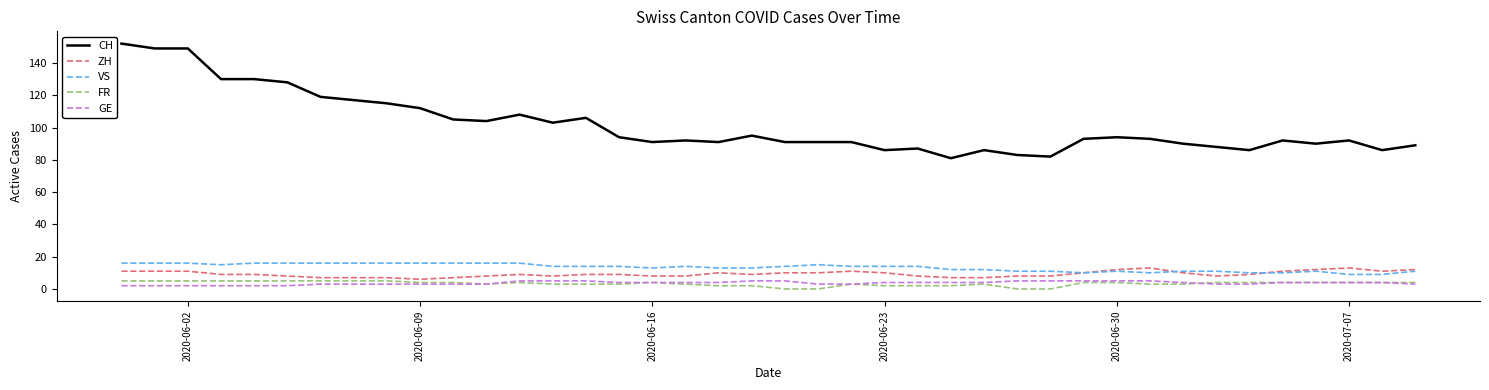

What are all the series names shown in the legend?

CH, ZH, VS, FR, GE